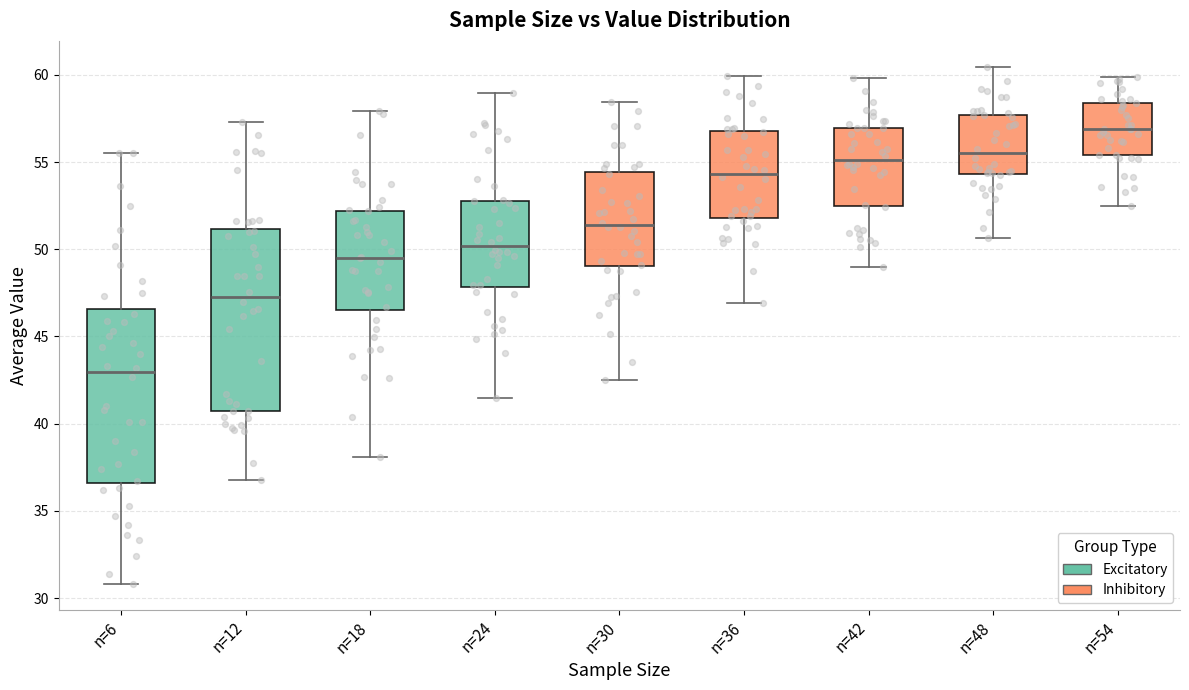

Where does the upper whisker of the box for n=42 end on the y-axis? The values are not printed on the chart, so give them approximately, as read against the axis.

60.0